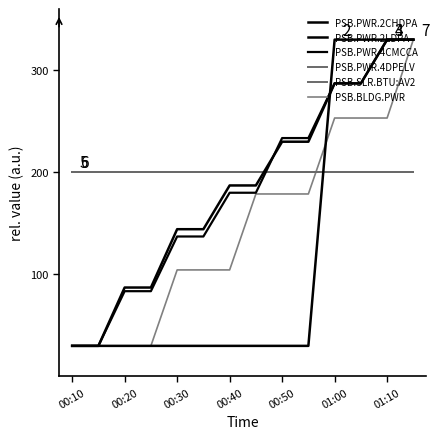

Does the chart have visible grid lines?

No